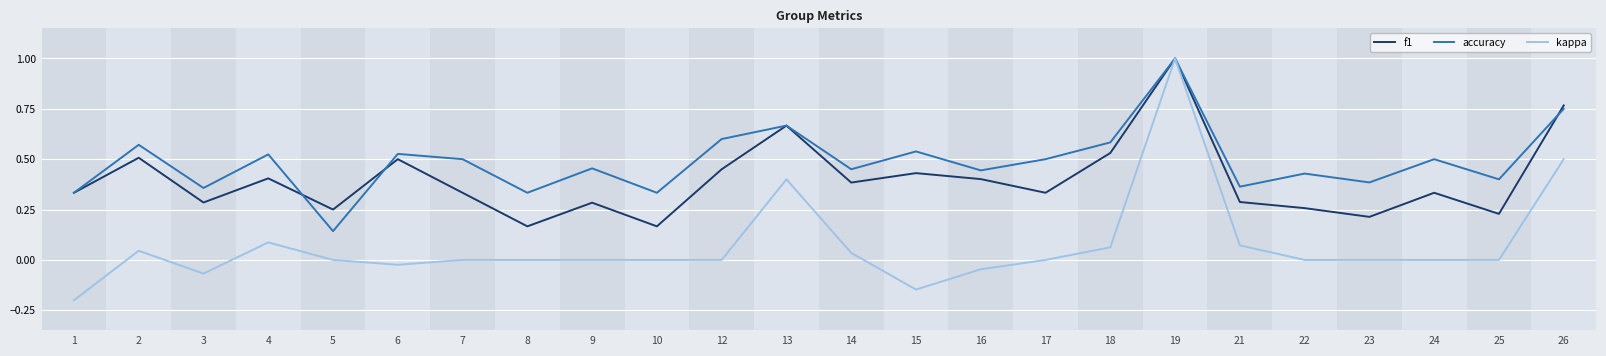

What is the greatest value displayed?

1.0